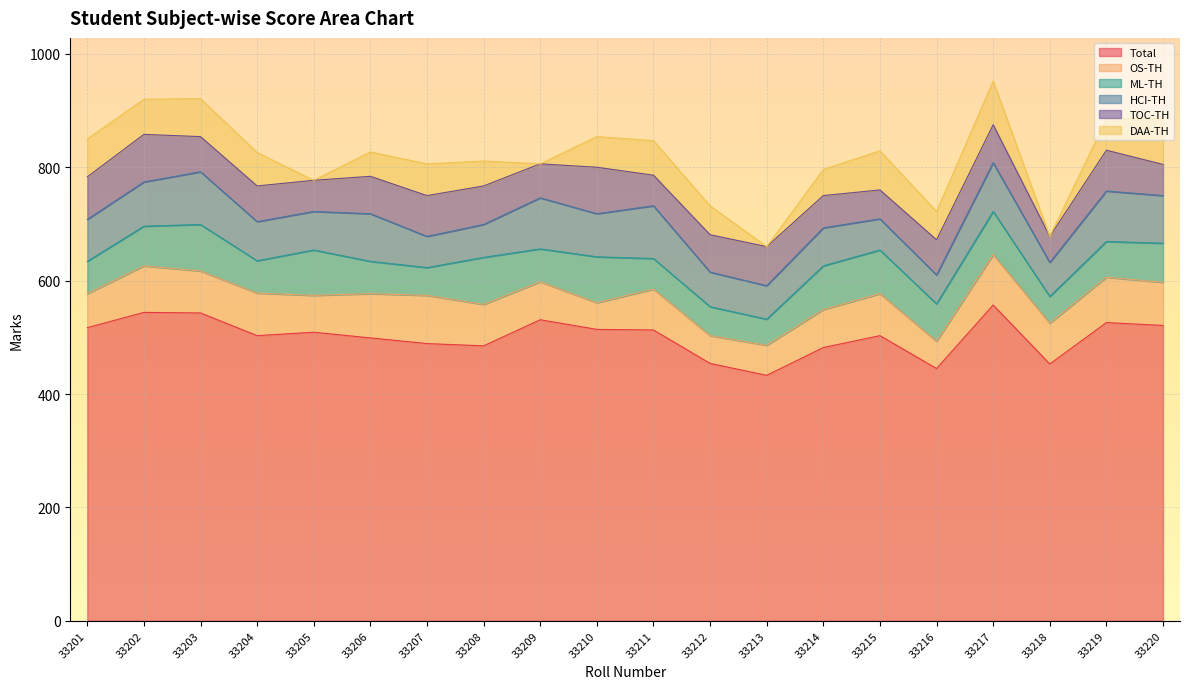

The value of TOC-TH at 33206 is 66. True or false?

True